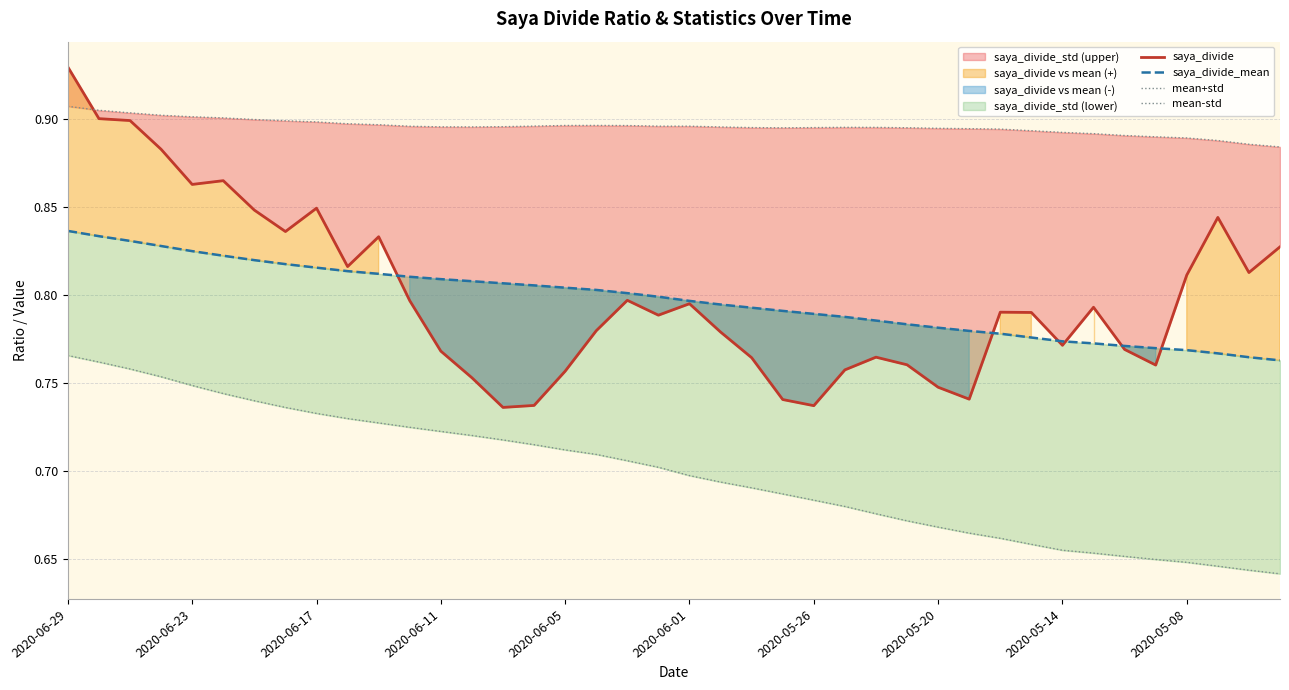

Rank the series at 19 from highest to lowest value.

mean+std, saya_divide_mean, saya_divide, mean-std